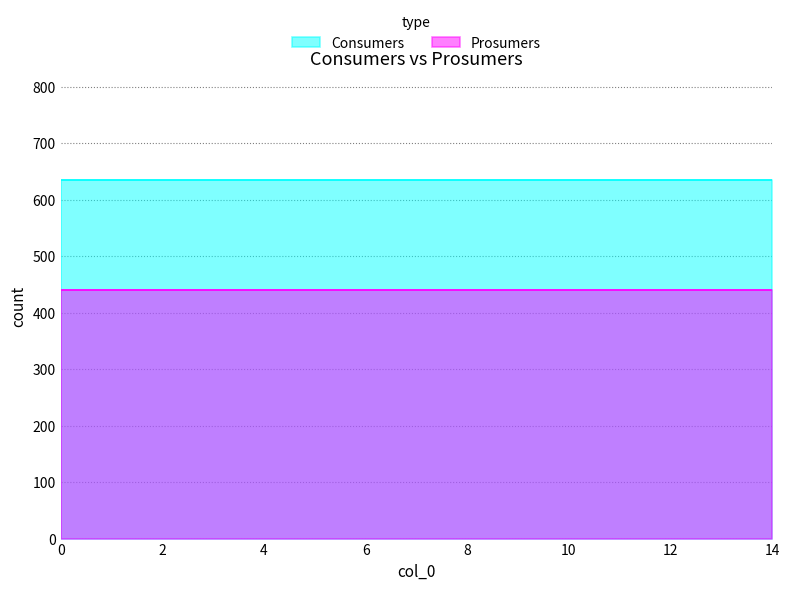

Is the value of Prosumers at 3 greater than the value of Consumers at 3?

No